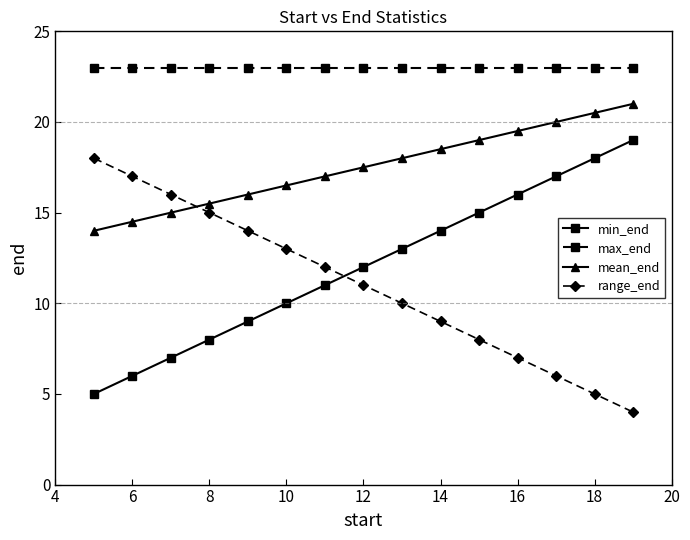

Which series has the largest total across all categories?

max_end